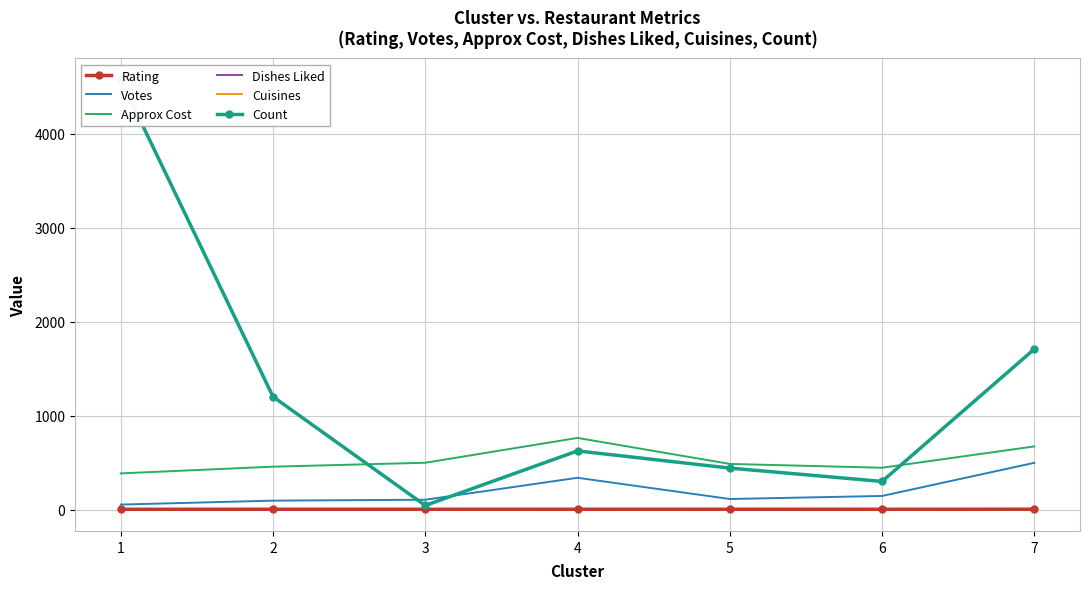

Where does the Votes series first go above 112?

4